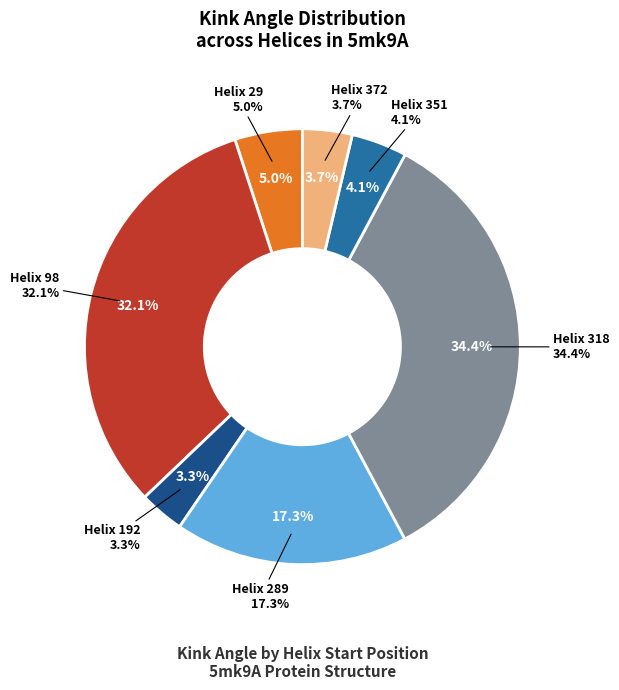

Do Helix 318 and Helix 372 together represent more than half of the pie?

No